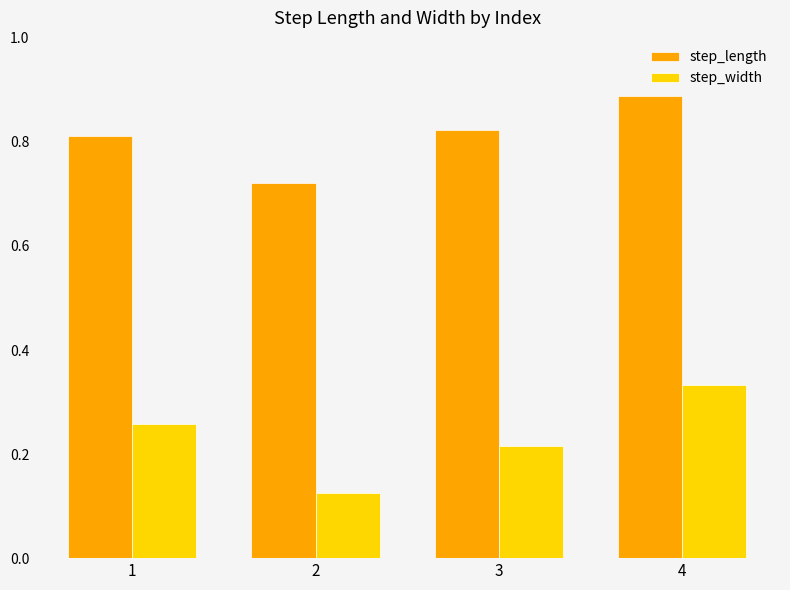

True or false: step_width has a value of 0.1 at 3.

False